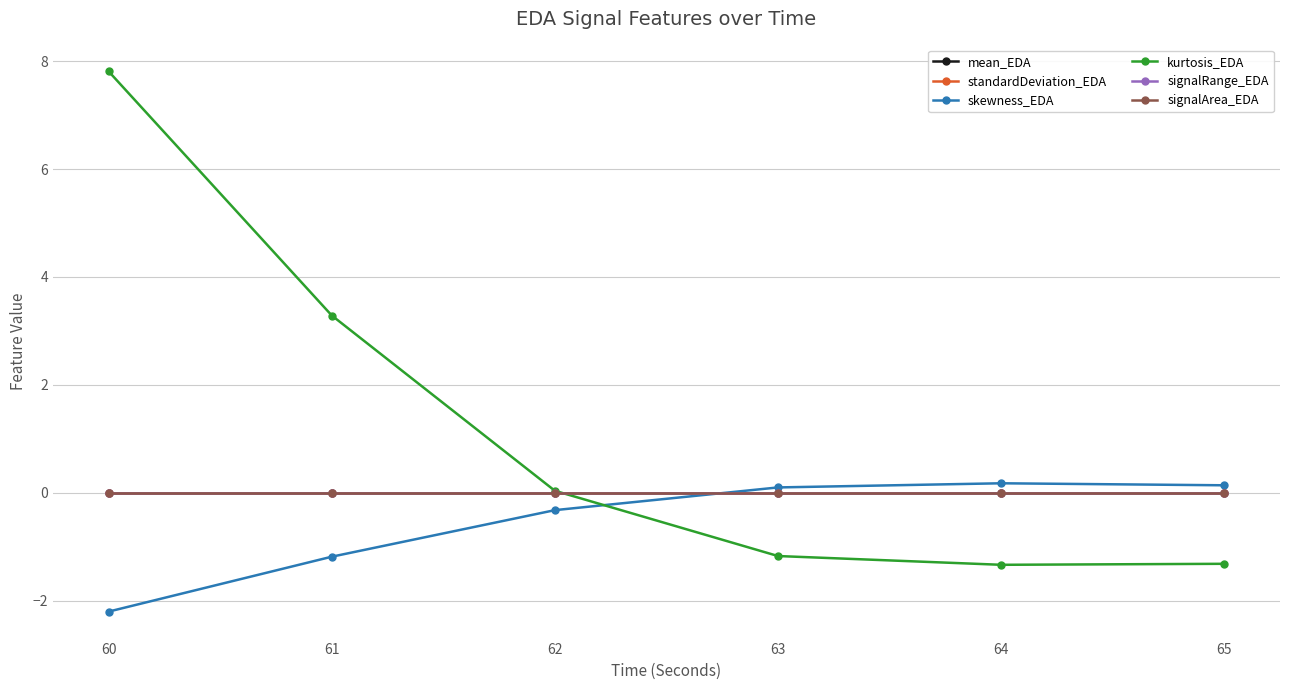

True or false: standardDeviation_EDA and signalRange_EDA intersect in this chart.

False